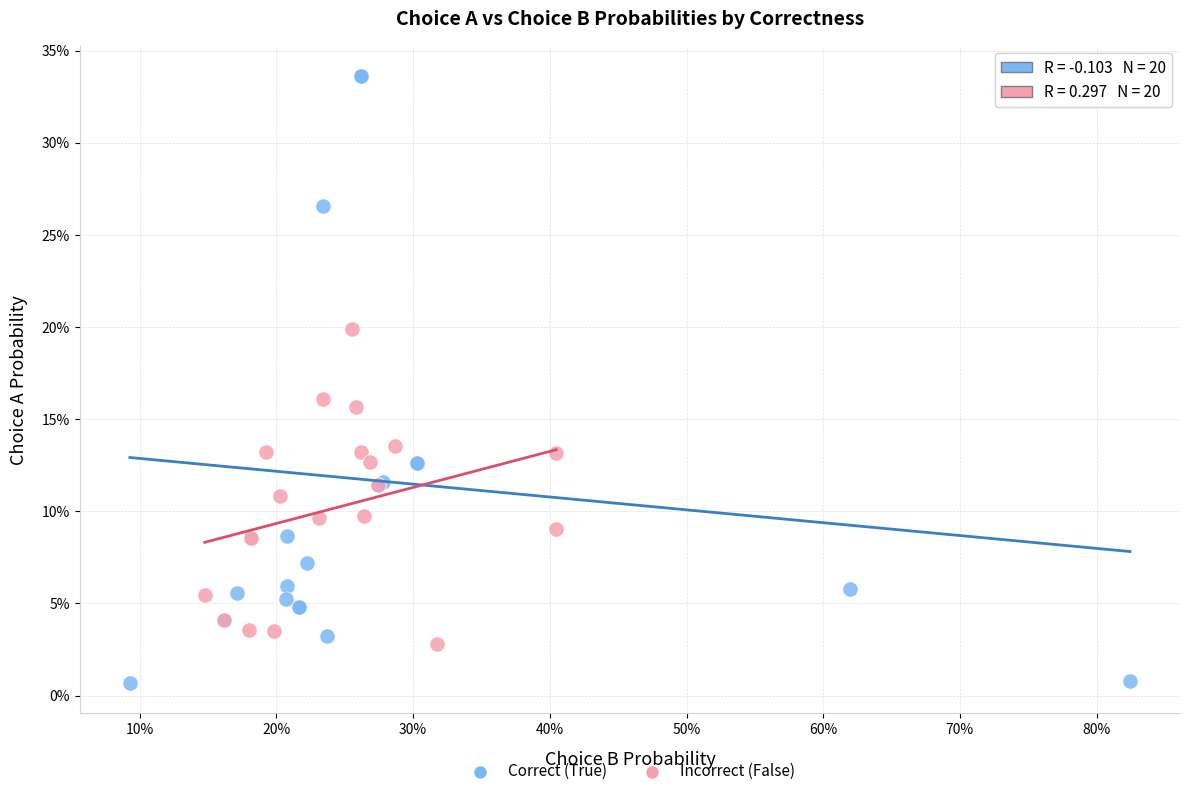

Which series reaches the maximum Y coordinate?

Correct (True)